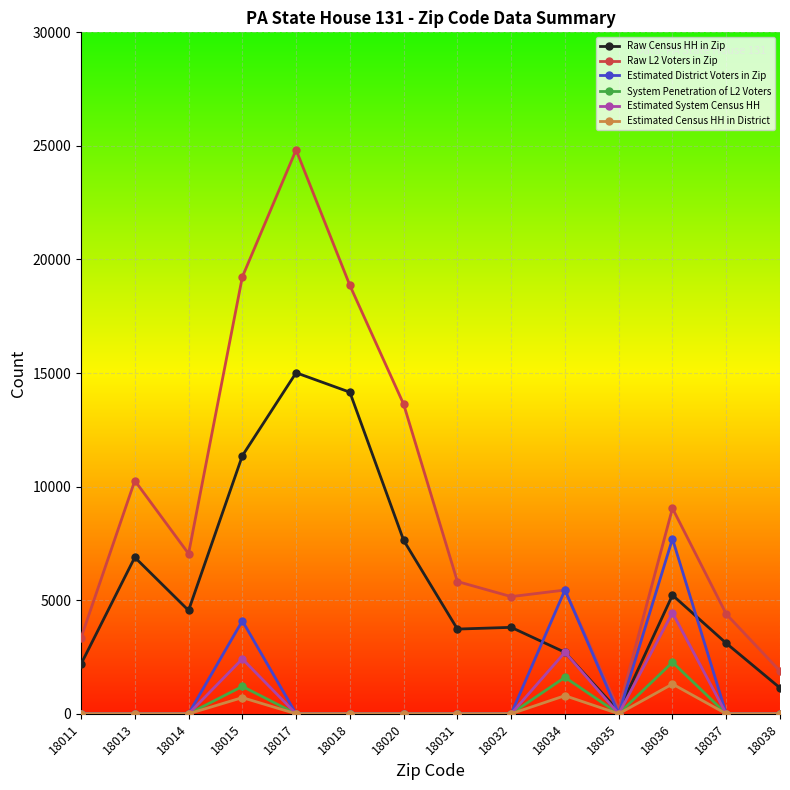

How many values in the System Penetration of L2 Voters series exceed 0?

3